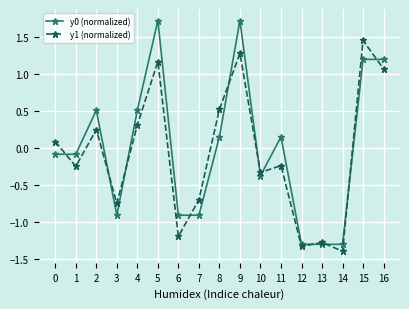

True or false: y0 (normalized) has more than 2 points higher than both neighbors.

True